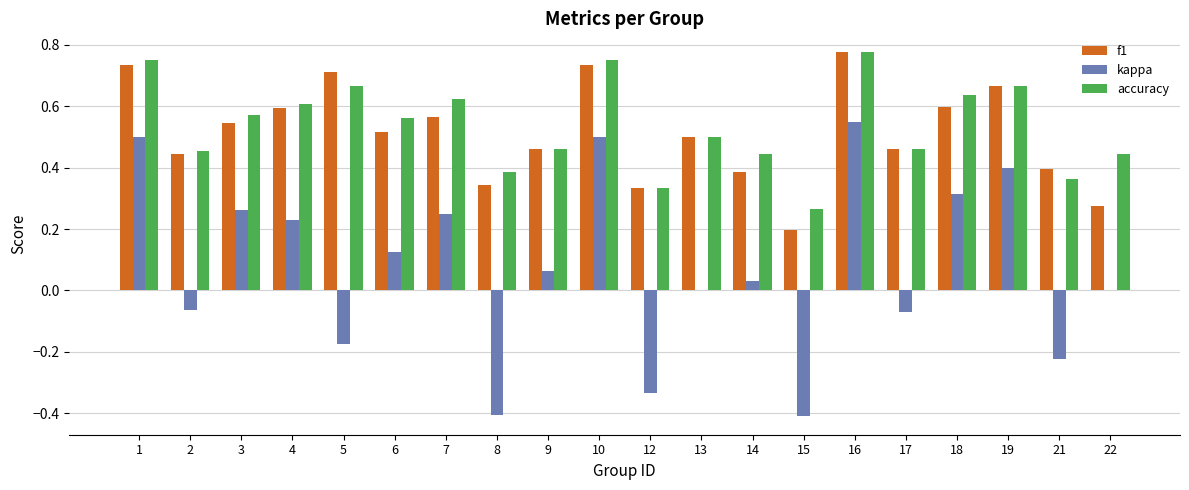

Is the value of f1 at 22 greater than the value of kappa at 8?

Yes